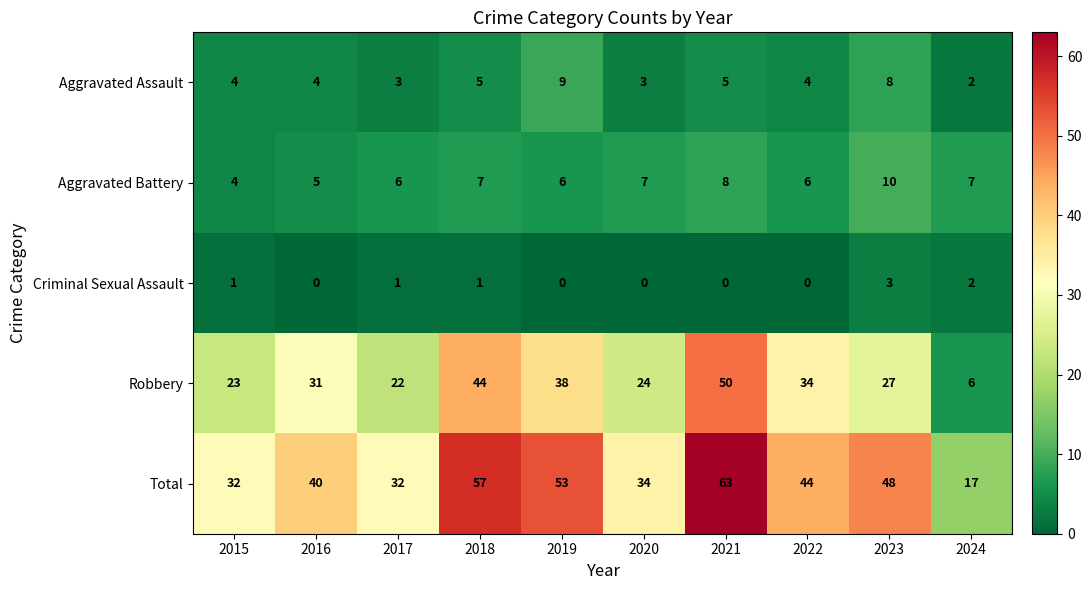

Rank the series by their maximum value, from highest to lowest.

Total, Robbery, Aggravated Battery, Aggravated Assault, Criminal Sexual Assault